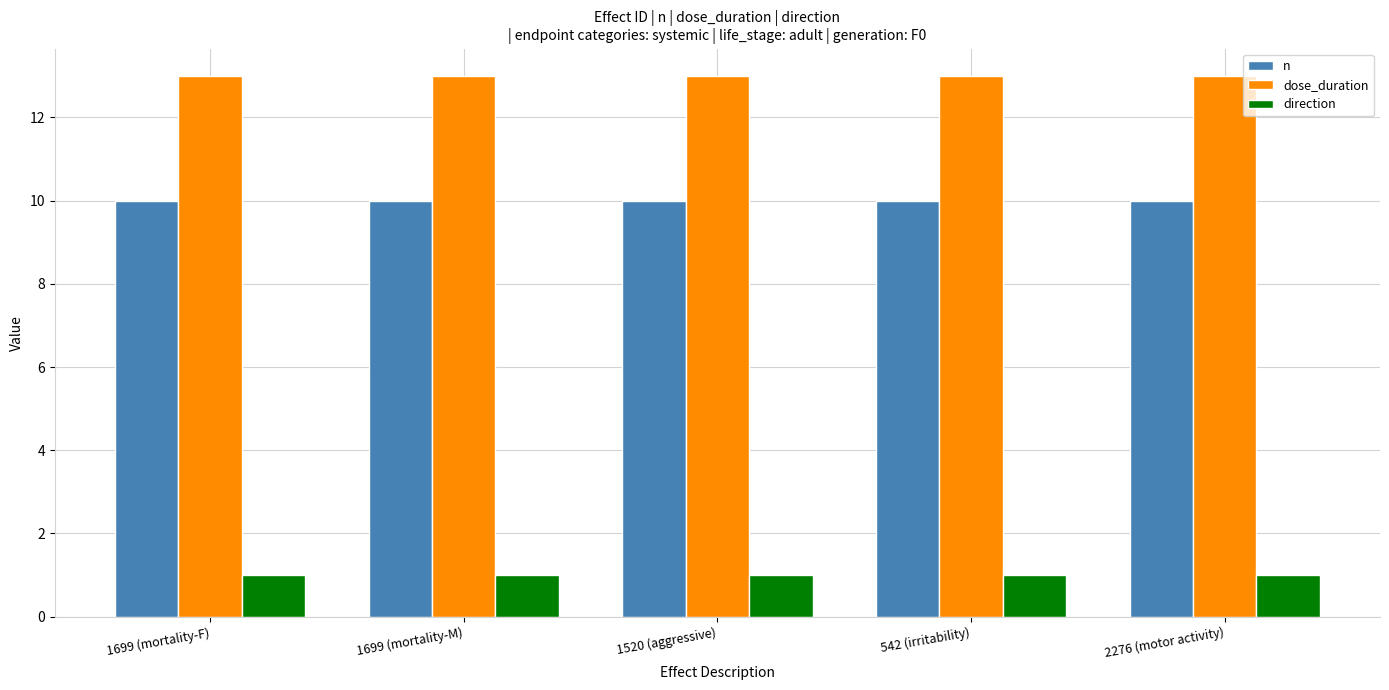

What is the maximum value shown in the chart?

13